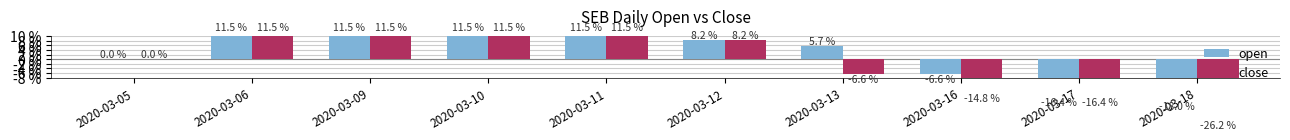

Reading left to right, transcribe all the data shown in this chart.

open: 2020-03-05=0.0	2020-03-06=11.5	2020-03-09=11.5	2020-03-10=11.5	2020-03-11=11.5	2020-03-12=8.2	2020-03-13=5.7	2020-03-16=-6.6	2020-03-17=-16.4	2020-03-18=-18.0
close: 2020-03-05=0.0	2020-03-06=11.5	2020-03-09=11.5	2020-03-10=11.5	2020-03-11=11.5	2020-03-12=8.2	2020-03-13=-6.6	2020-03-16=-14.8	2020-03-17=-16.4	2020-03-18=-26.2